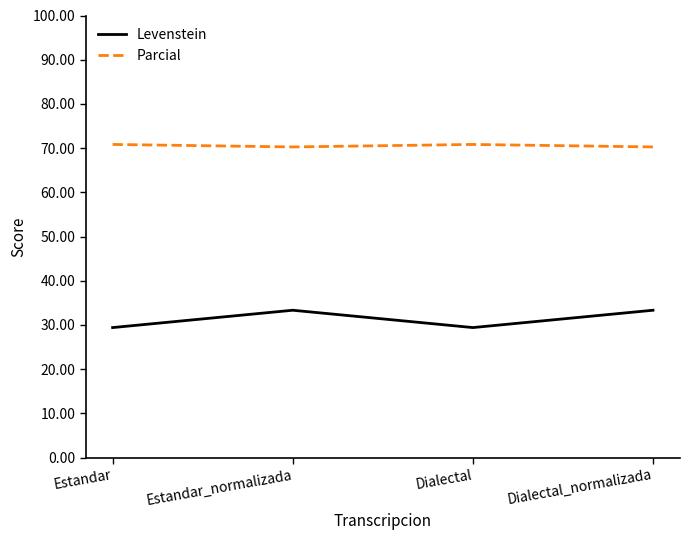

Is this an area chart (filled region under the line)?

No